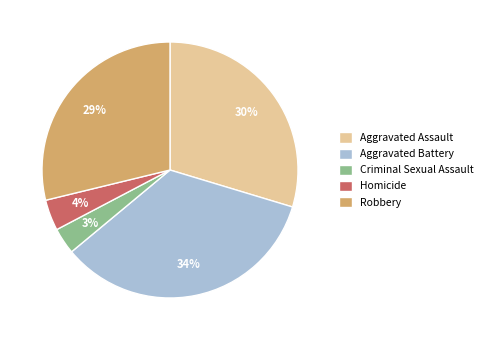

Between Robbery and Aggravated Battery, which is larger?

Aggravated Battery